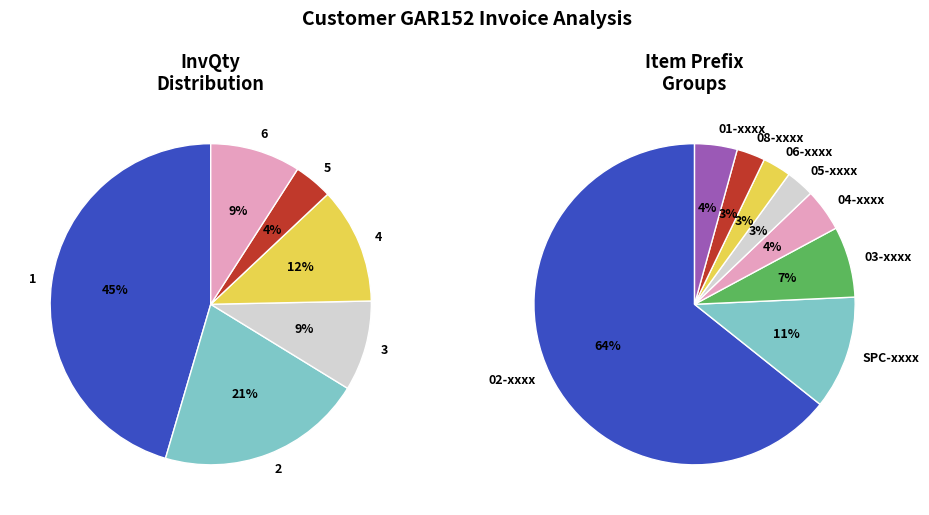

True or false: InvQty_3 accounts for 1% of the total.

False